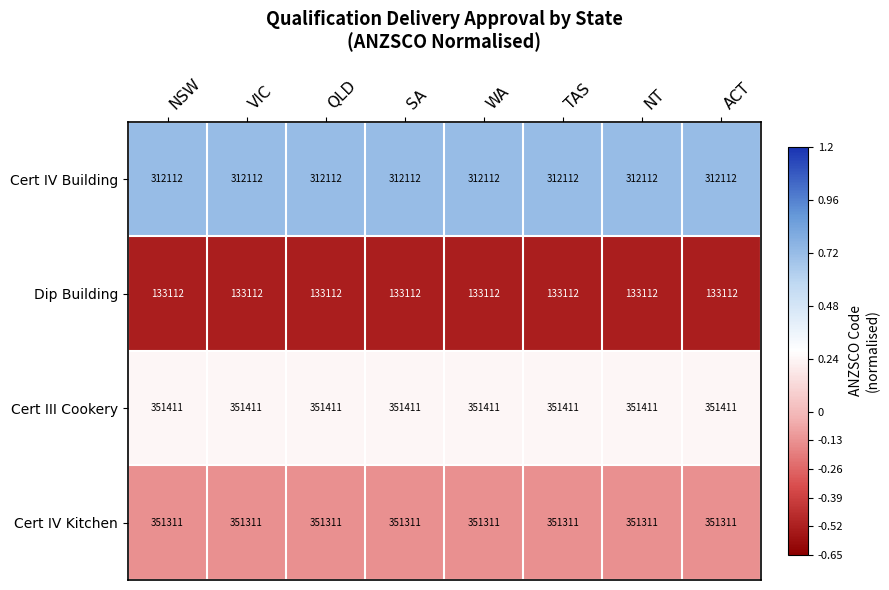

What is the difference between the highest and lowest values at SA?

218299